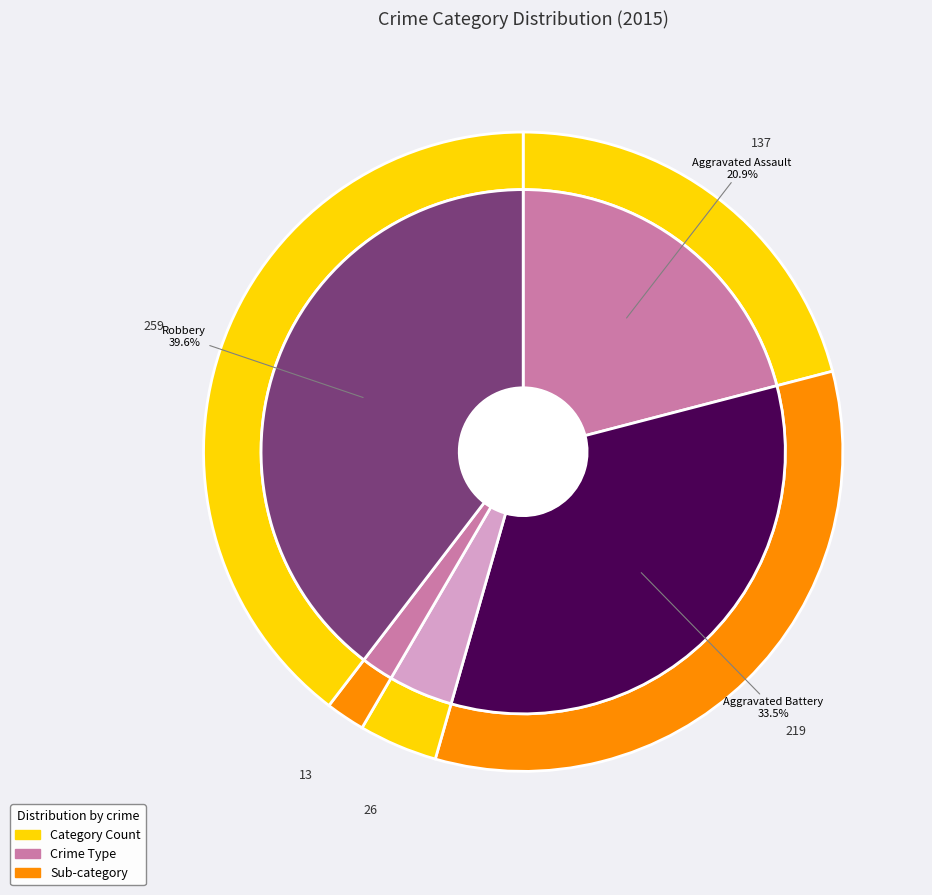

What is the ratio of the value at Criminal Sexual Assault to the value at Homicide?

2.0